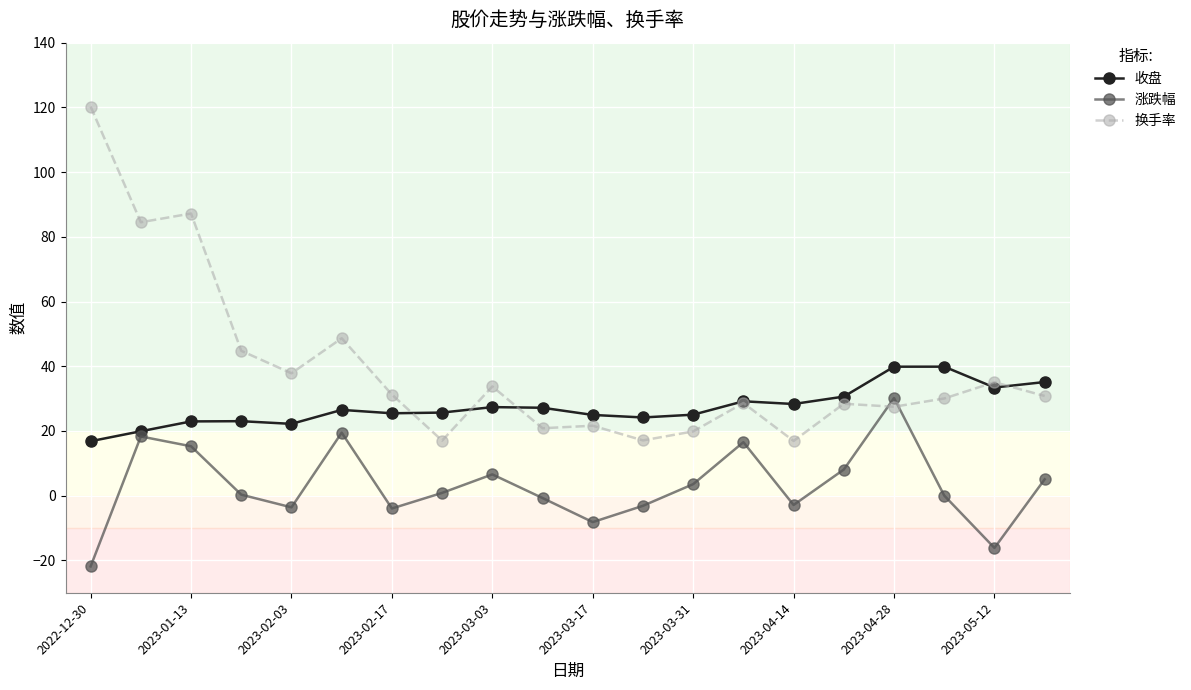

What is the difference between the second highest and second lowest values in the 换手率 series?

70.2